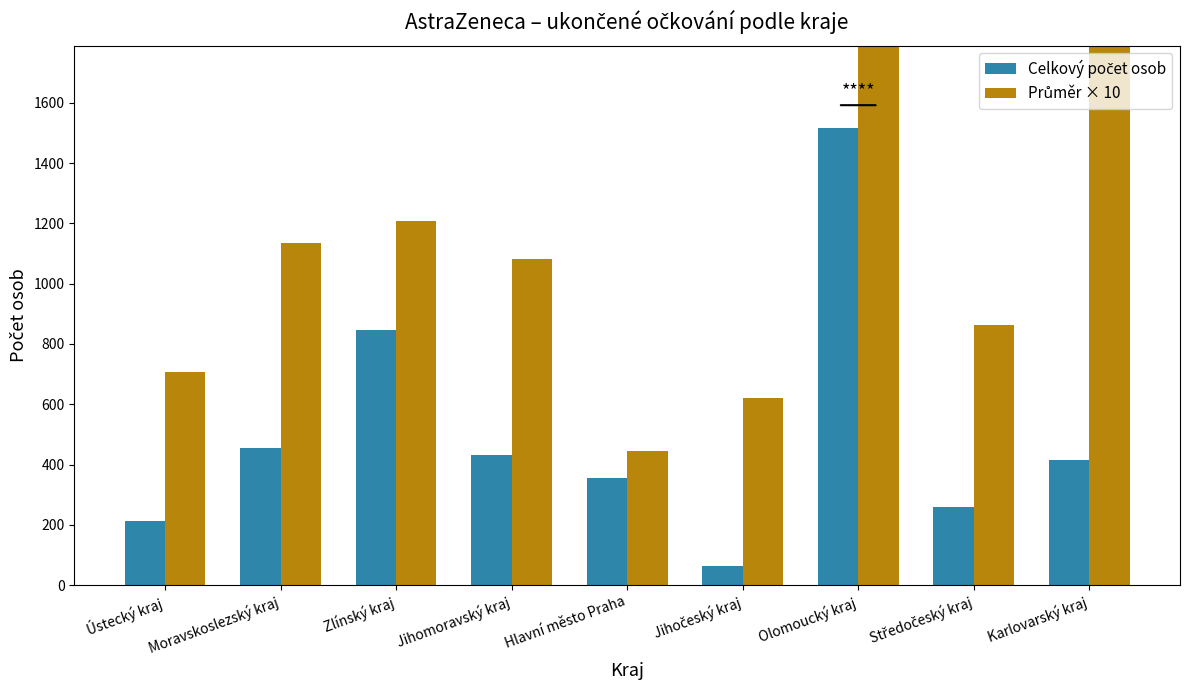

Reading left to right, extract all data points from this chart.

Celkový počet osob: 212	454	845	432	355	62	1516	259	414
Průměr × 10: 707	1135	1207	1080	444	620	3790	863	4140